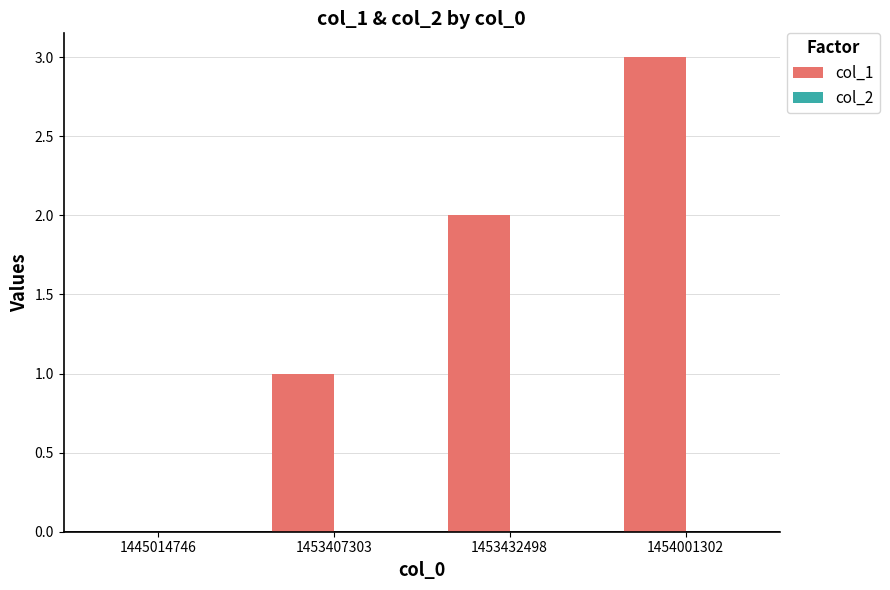

Is it true that the value at 1453432498 is 2?

True